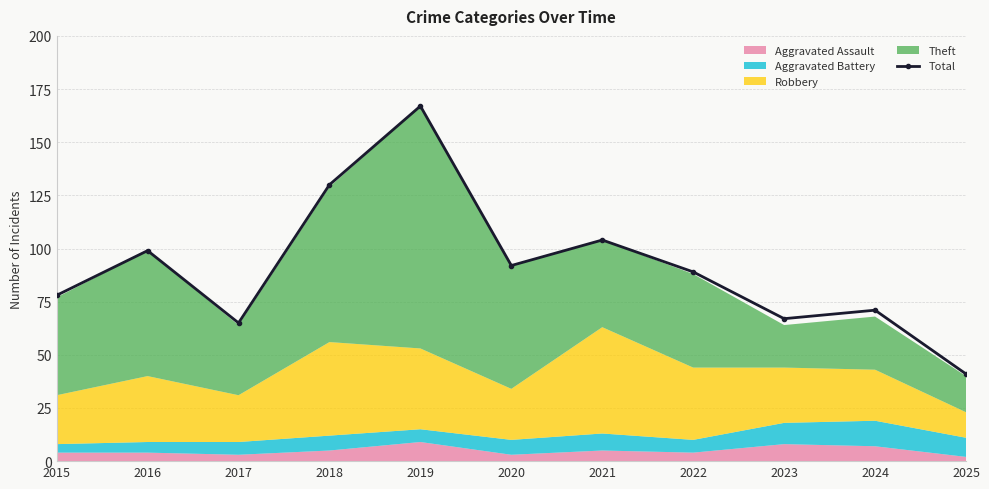

What is the sum of the values at 2023 and 2021?

171